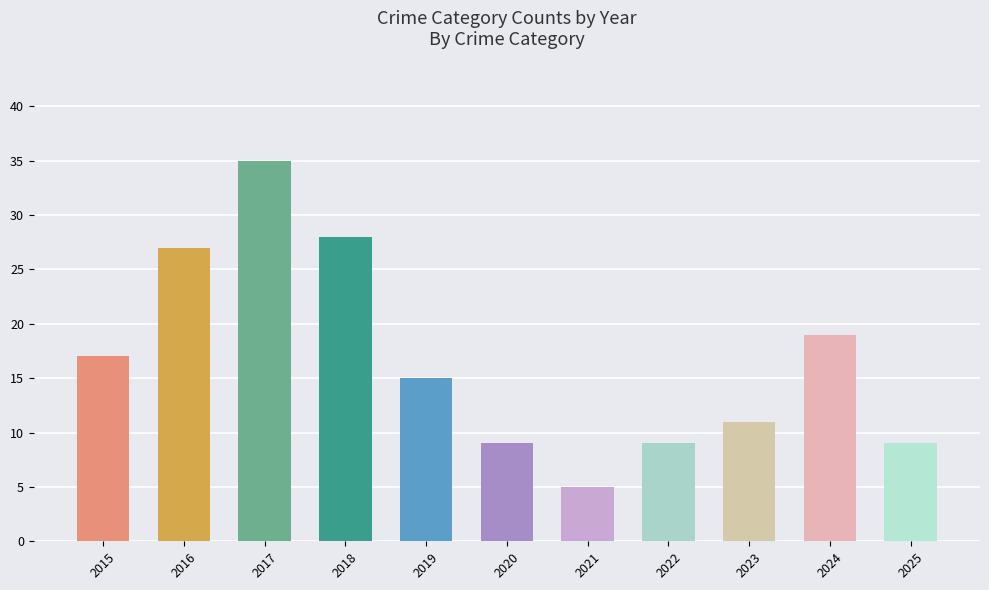

Reading right to left, list all the values displayed in this chart.

9	19	11	9	5	9	15	28	35	27	17